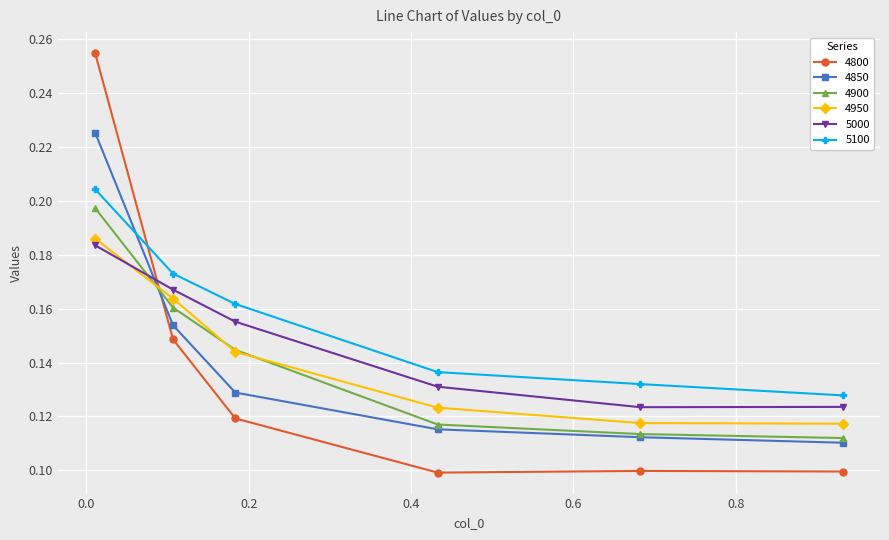

Which series has the widest spread of values?

4800